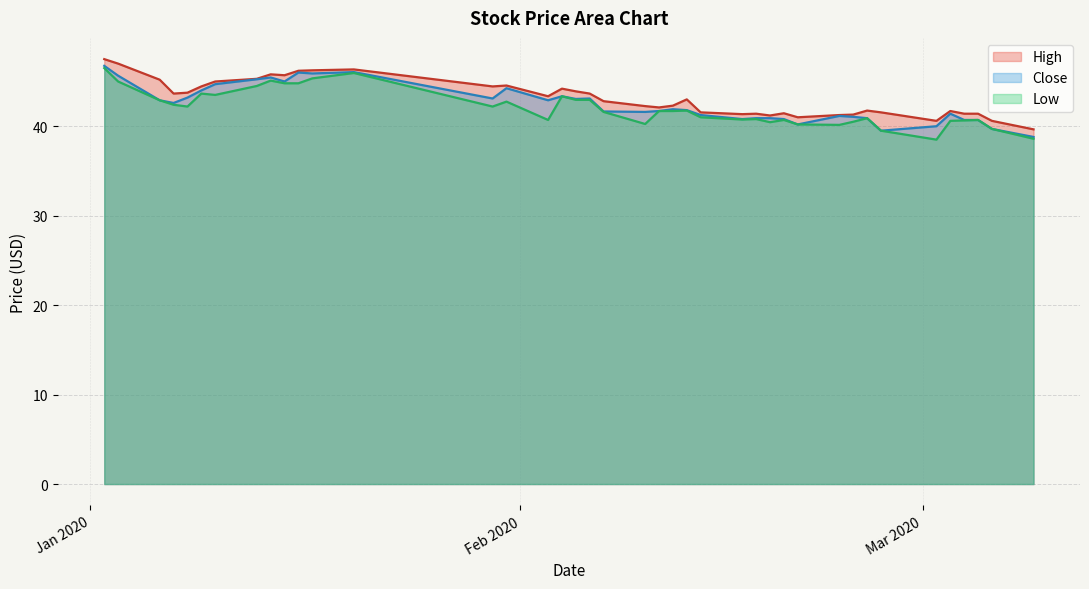

What is the maximum value shown in the chart?

47.5